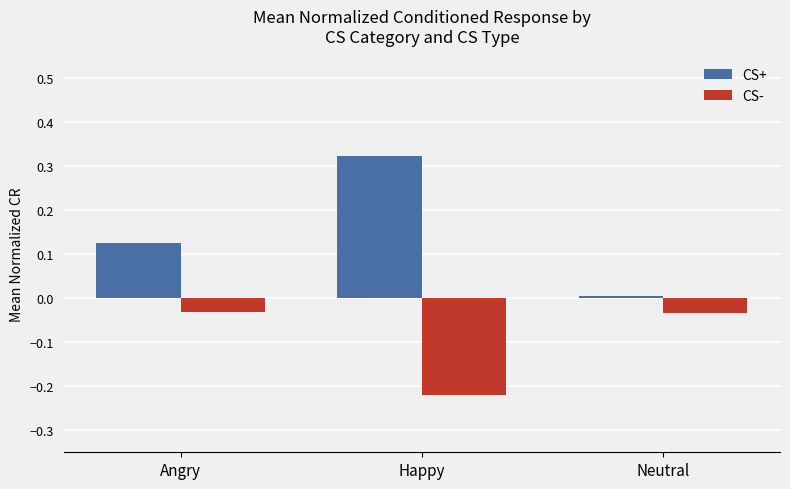

Which label corresponds to the smallest value in the chart?

Happy